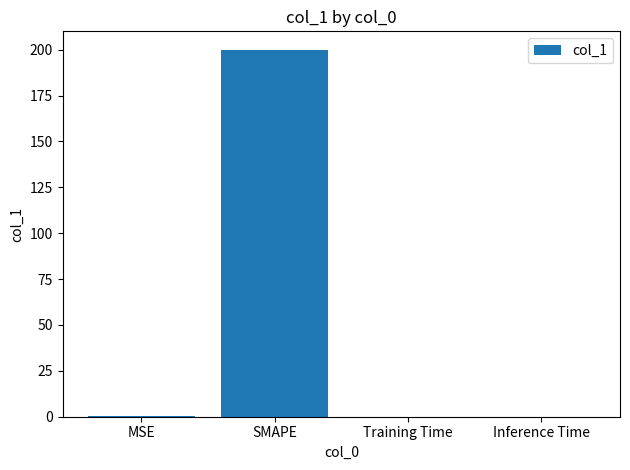

Which category has the highest value across all series?

SMAPE